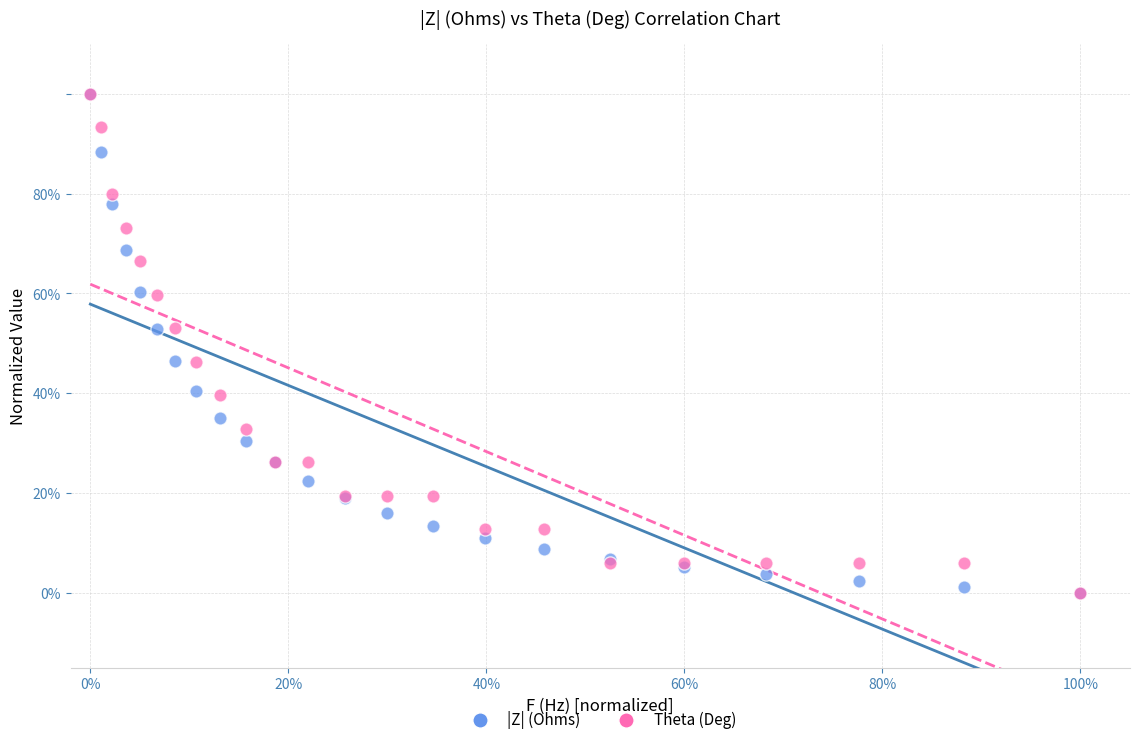

What are all the series names shown in the legend?

|Z| (Ohms), Theta (Deg)